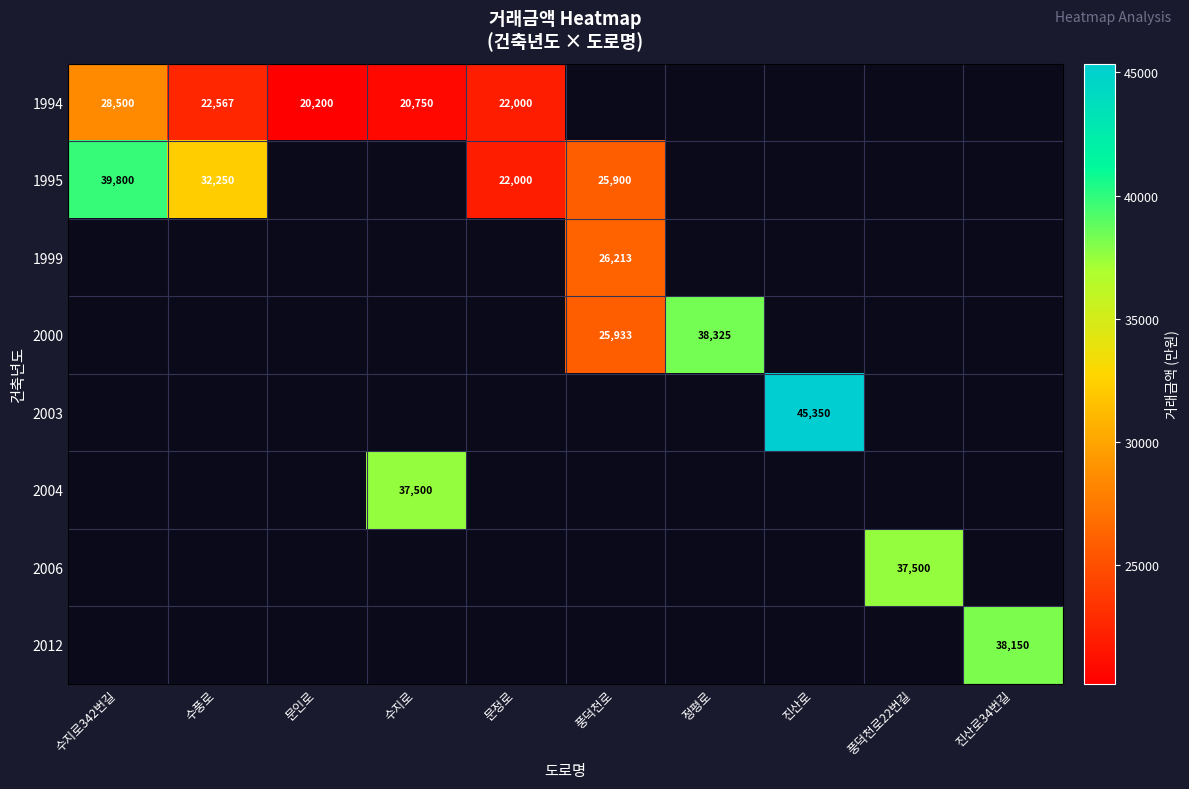

Count the number of data series in this chart.

8